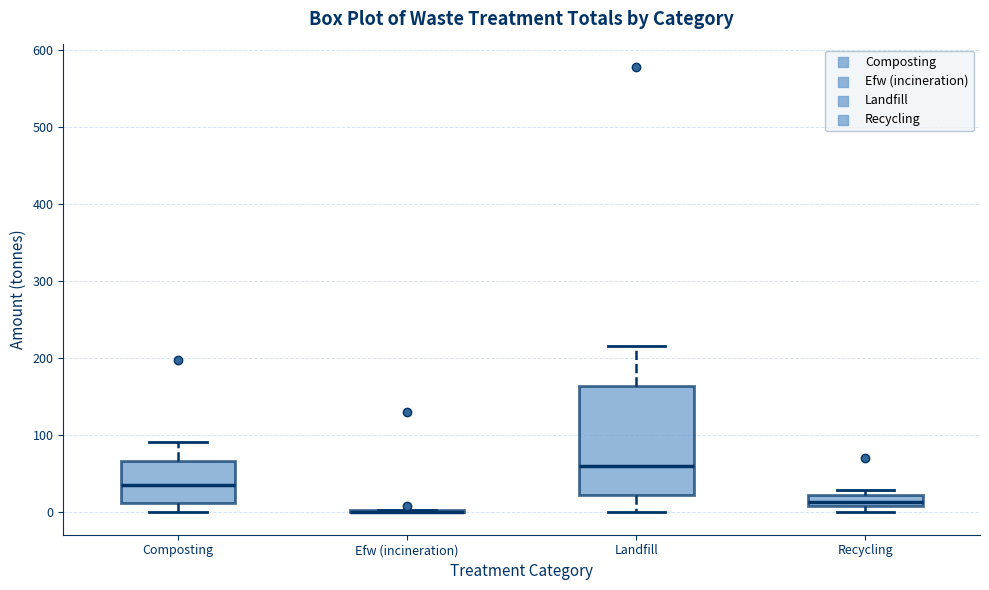

Where is the upper edge of the box for Recycling on the y-axis? The values are not printed on the chart, so give them approximately, as read against the axis.

20